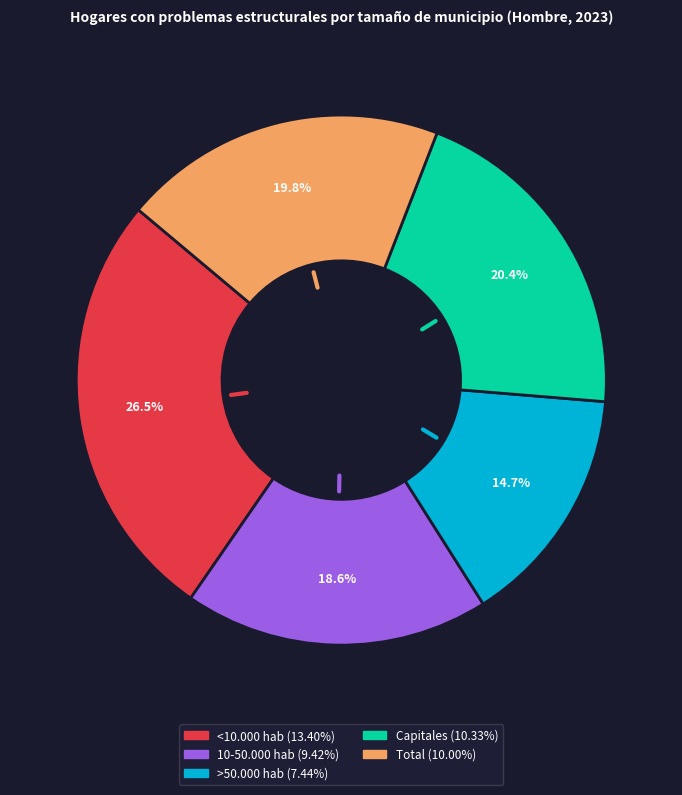

Which category has the biggest portion of the pie?

<10.000 hab